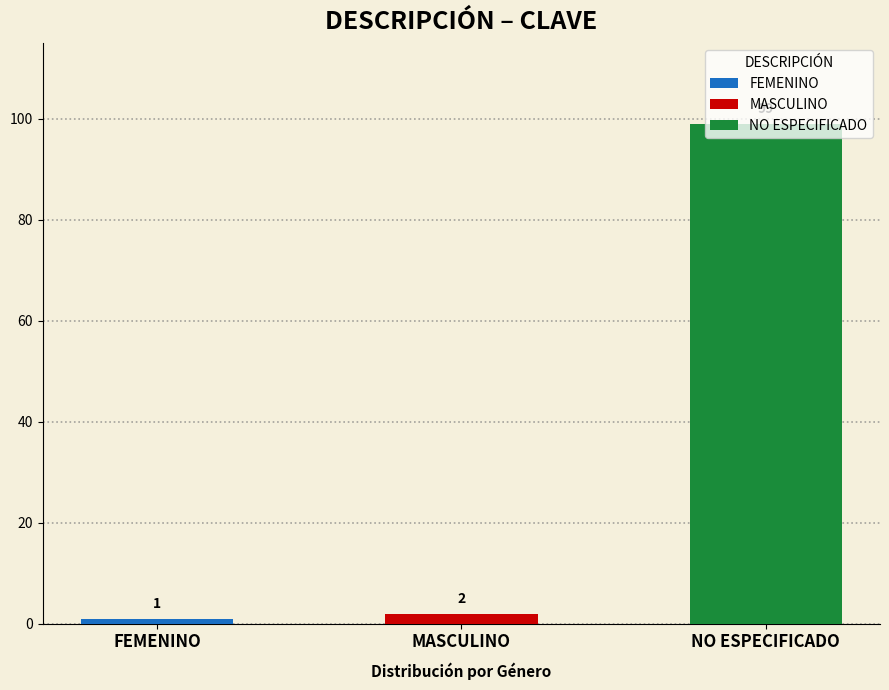

What position from the left is NO ESPECIFICADO?

3